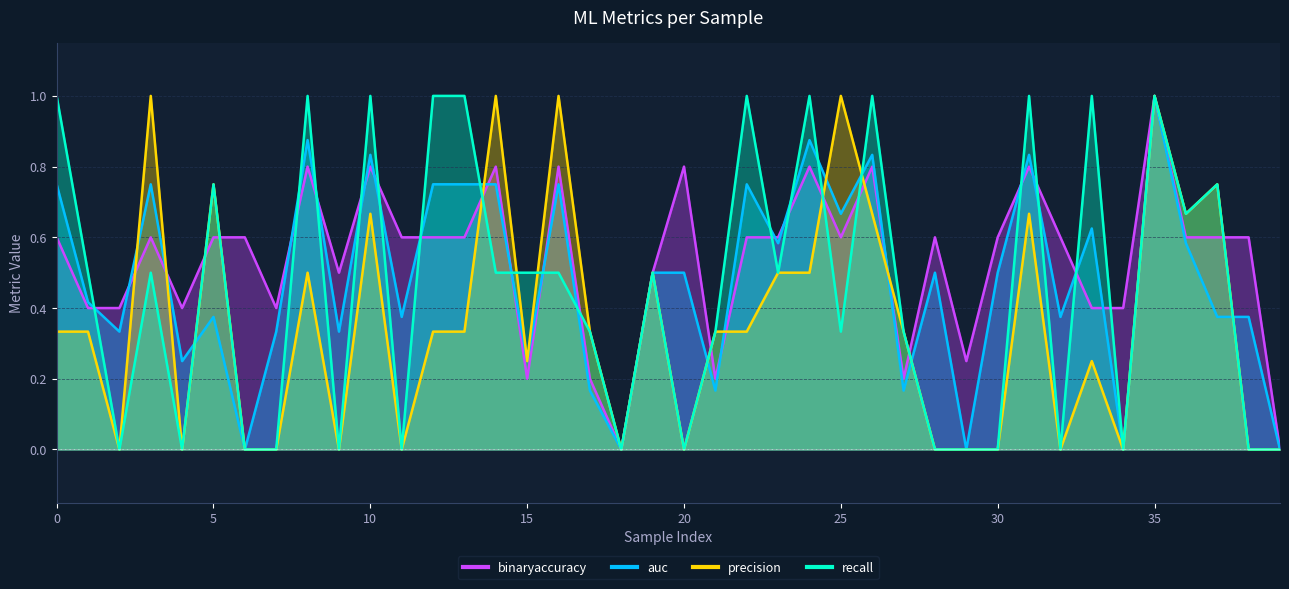

How many data points in recall are above 0?

25